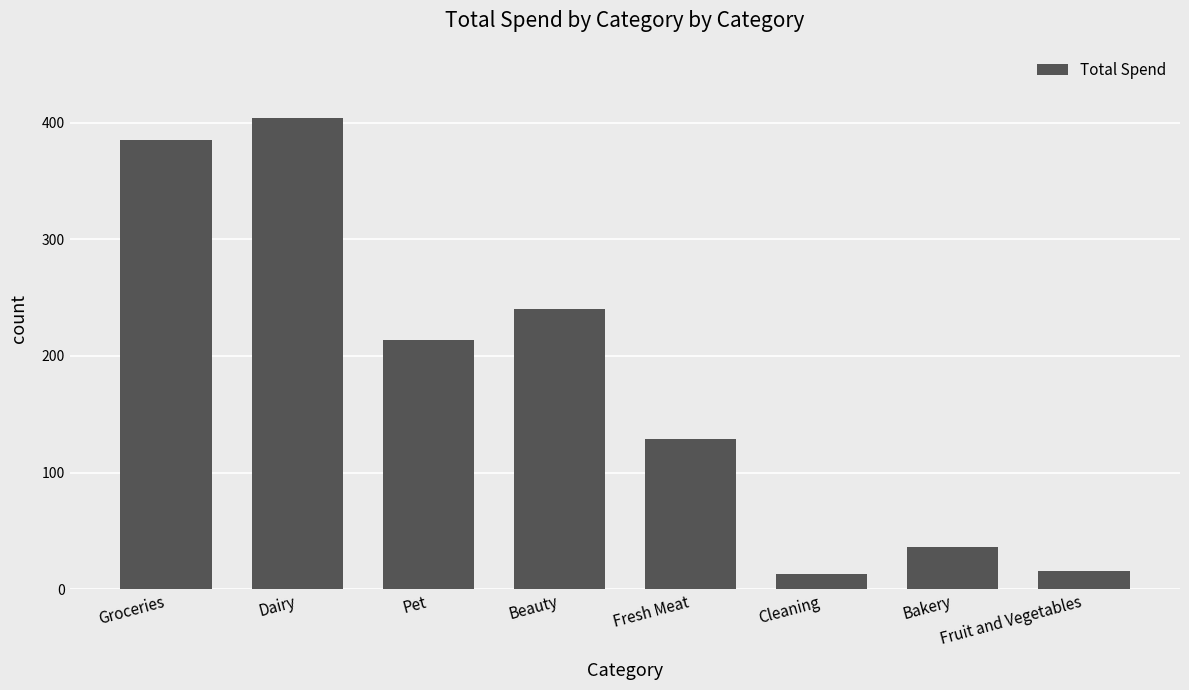

What is the sum of all values?

1437.2